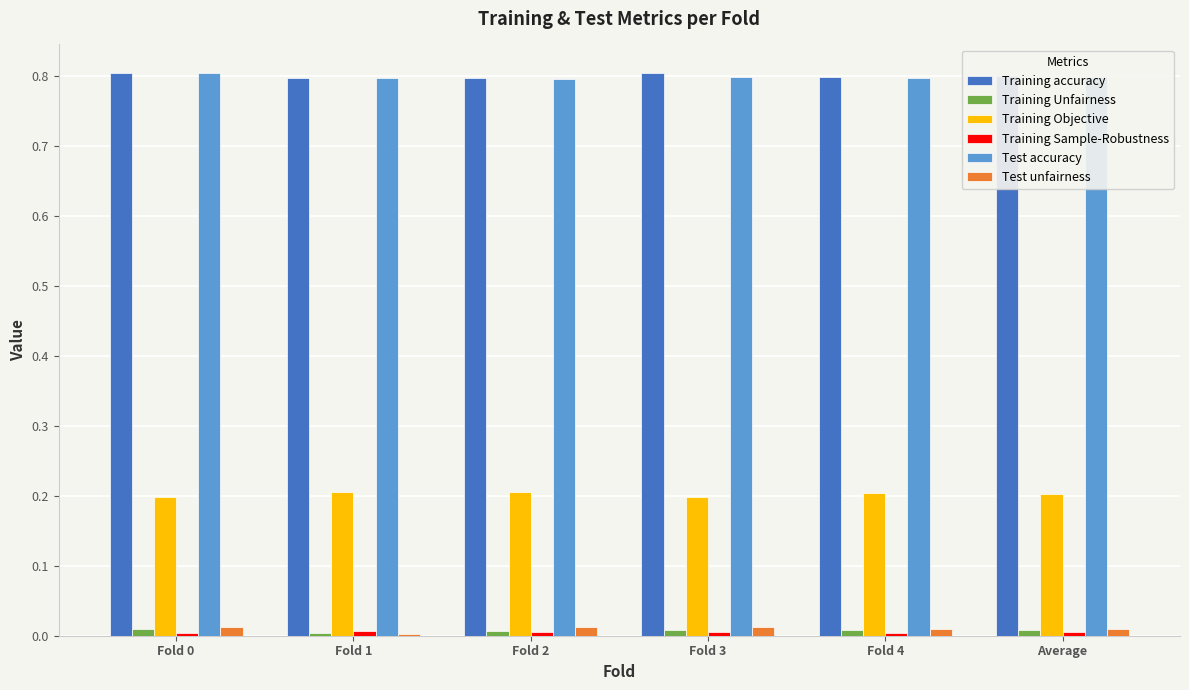

Are the bars grouped side by side (vs. stacked)?

Yes